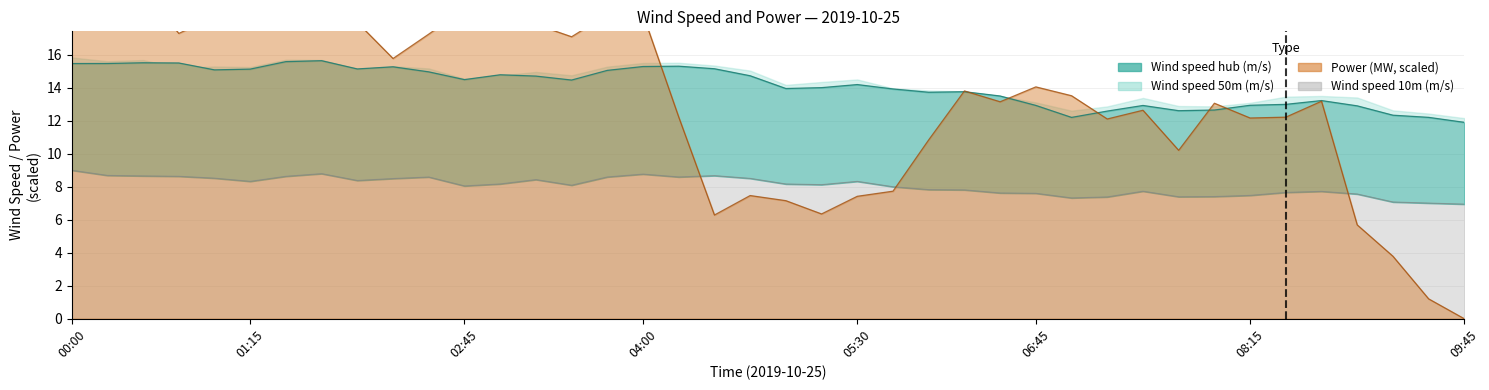

Rank the series at 15 from lowest to highest value.

wind_speed_10, wind_speed_50, power